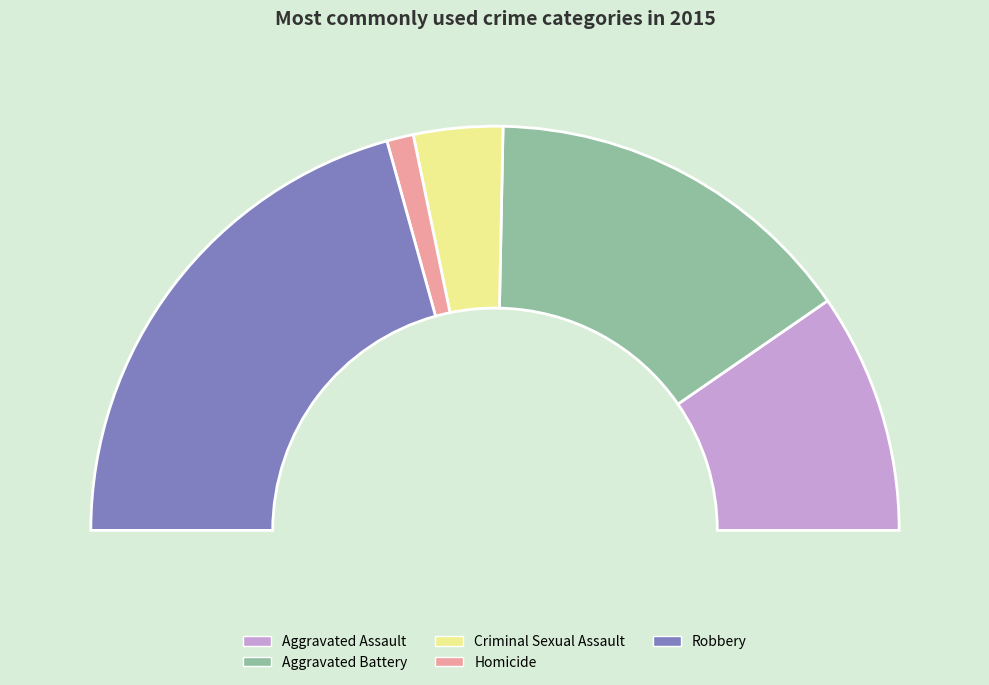

To the nearest percent, what is the difference between the Aggravated Assault and Homicide slice percentages?

17%